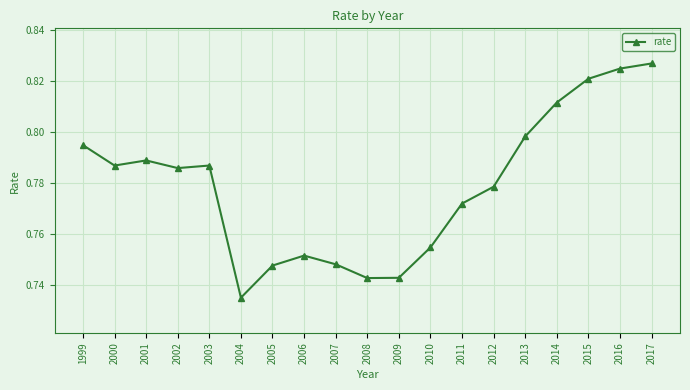

The chart shows a value of 0.2 at 2009. True or false?

False